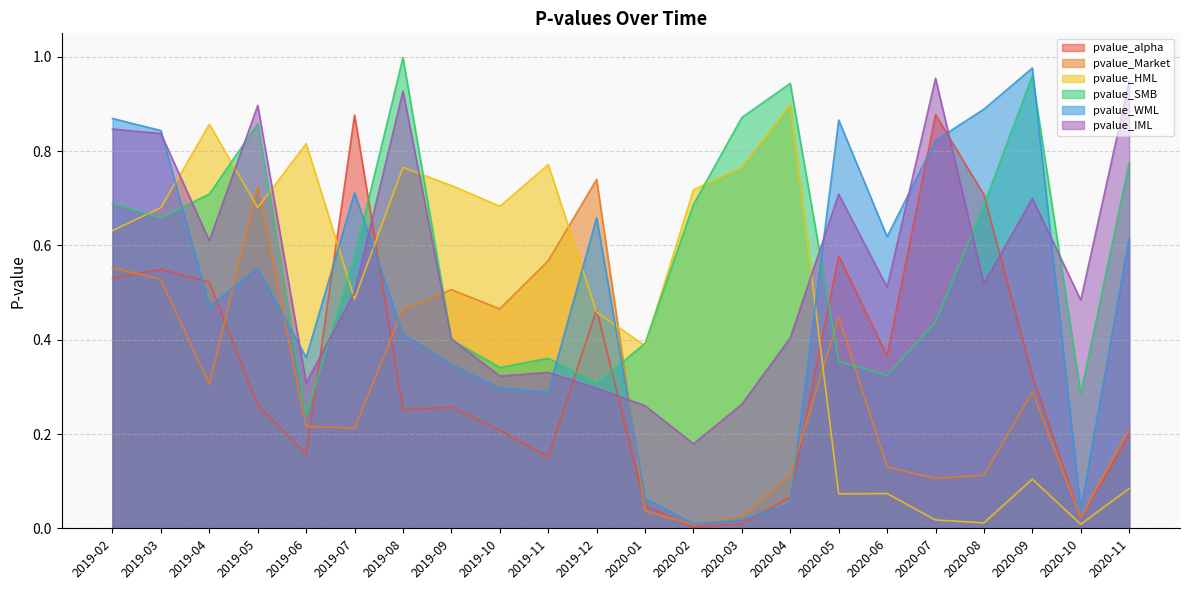

Rank the categories by pvalue_SMB value from lowest to highest.

2019-06, 2020-10, 2019-12, 2020-06, 2019-10, 2020-05, 2019-11, 2020-01, 2019-09, 2020-07, 2019-07, 2019-03, 2020-08, 2020-02, 2019-02, 2019-04, 2020-11, 2019-05, 2020-03, 2020-04, 2020-09, 2019-08